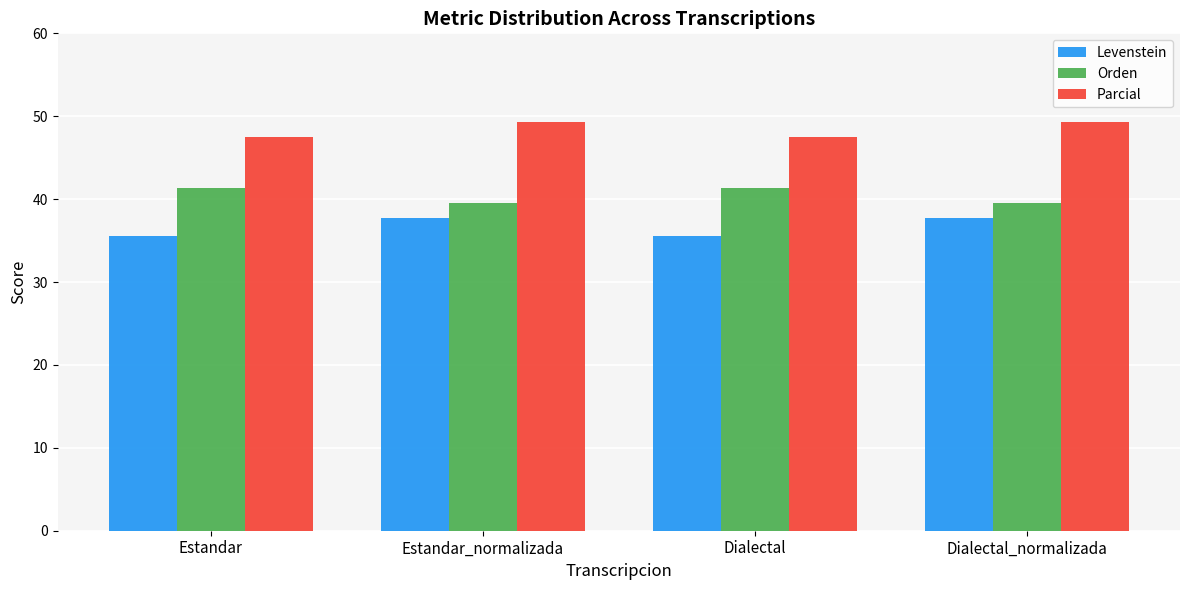

What is the smallest value displayed?

35.6